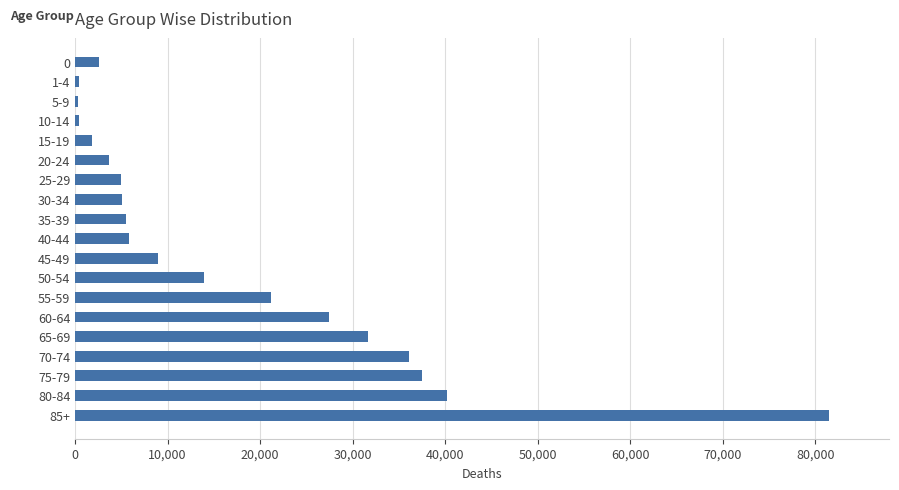

What is the greatest value displayed?

81475